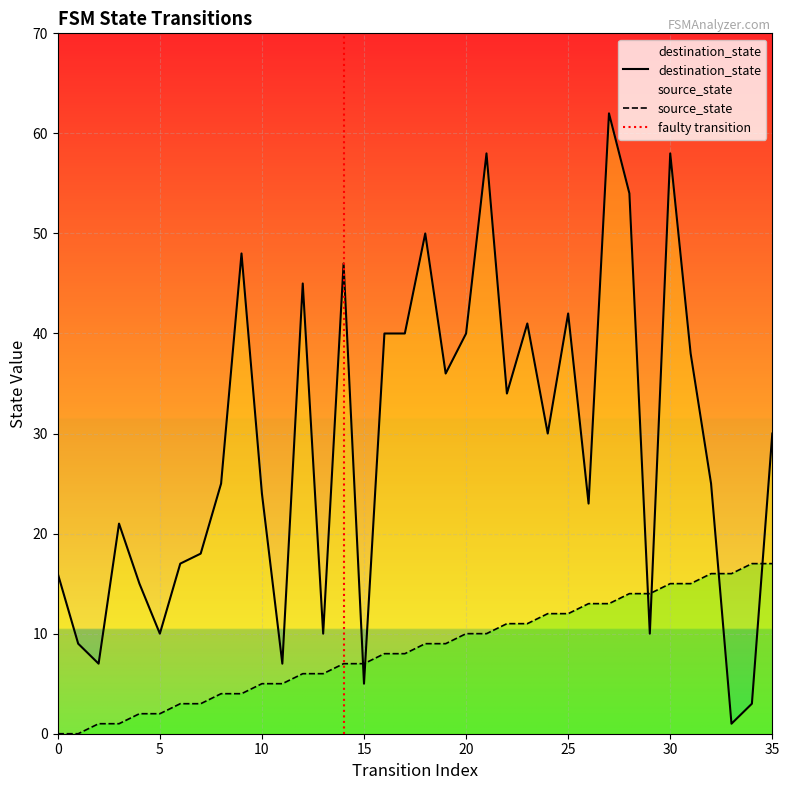

How many distinct data groups are displayed?

2